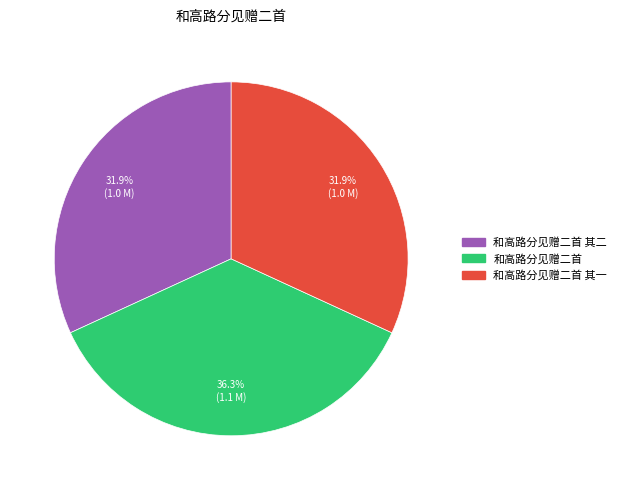

Is there any slice that represents more than half of the pie?

No